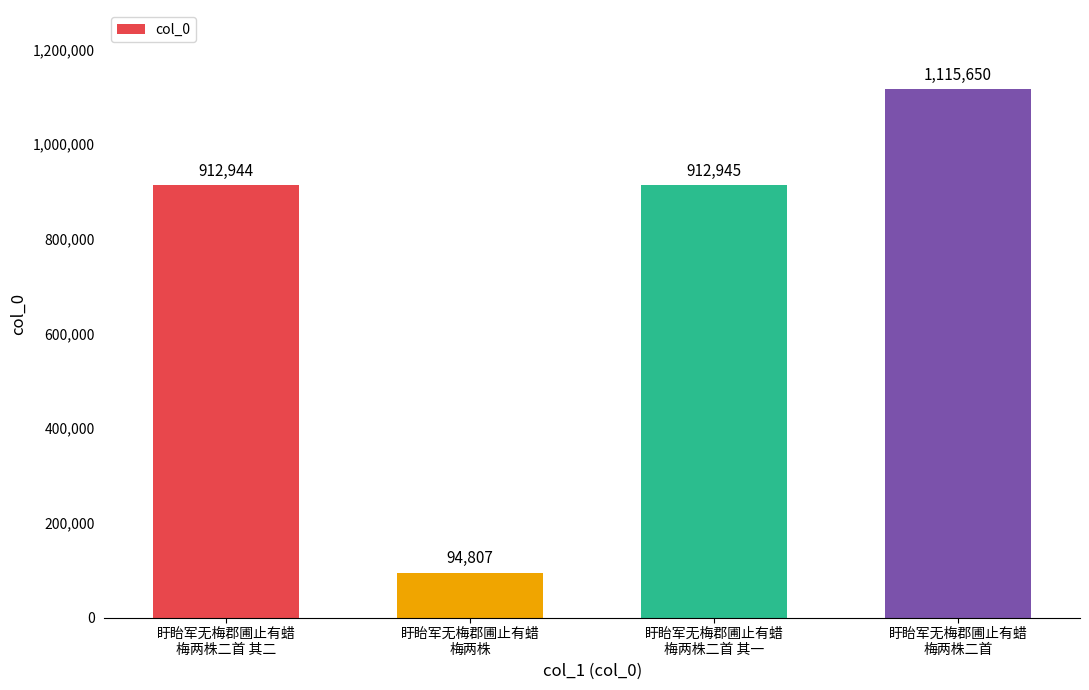

Is it true that the value at 盱眙军无梅郡圃止有蜡
梅两株二首 其一 is 912945?

True